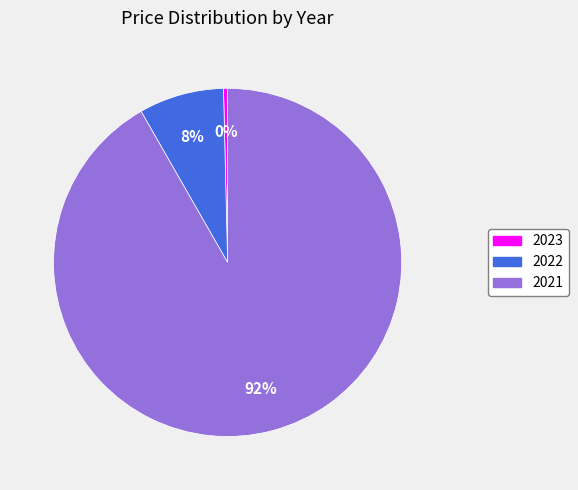

Which has a higher value, 2021 or 2023?

2021